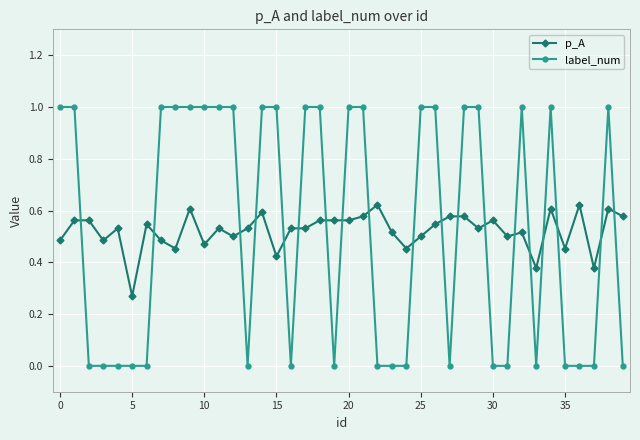

What is the difference between the maximum and minimum values in the label_num series?

1.0